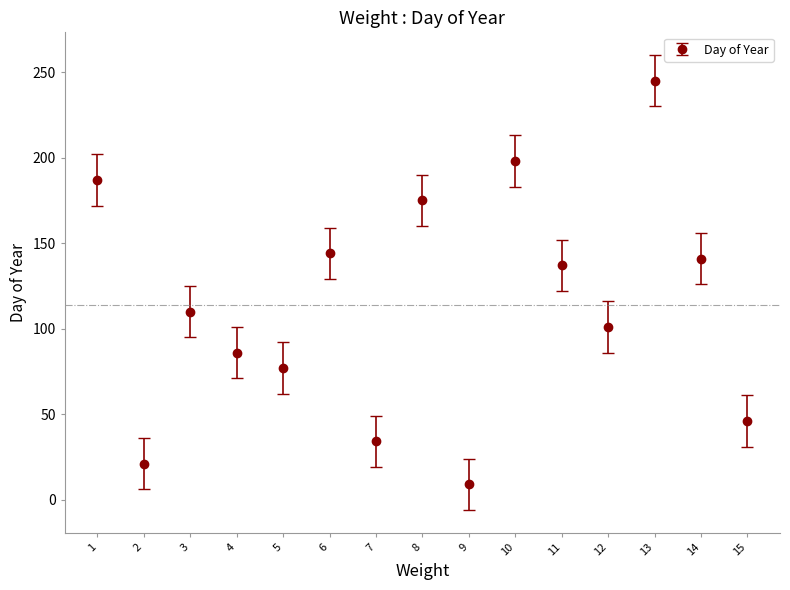

What is the approximate value at 10, to the nearest 10?

200